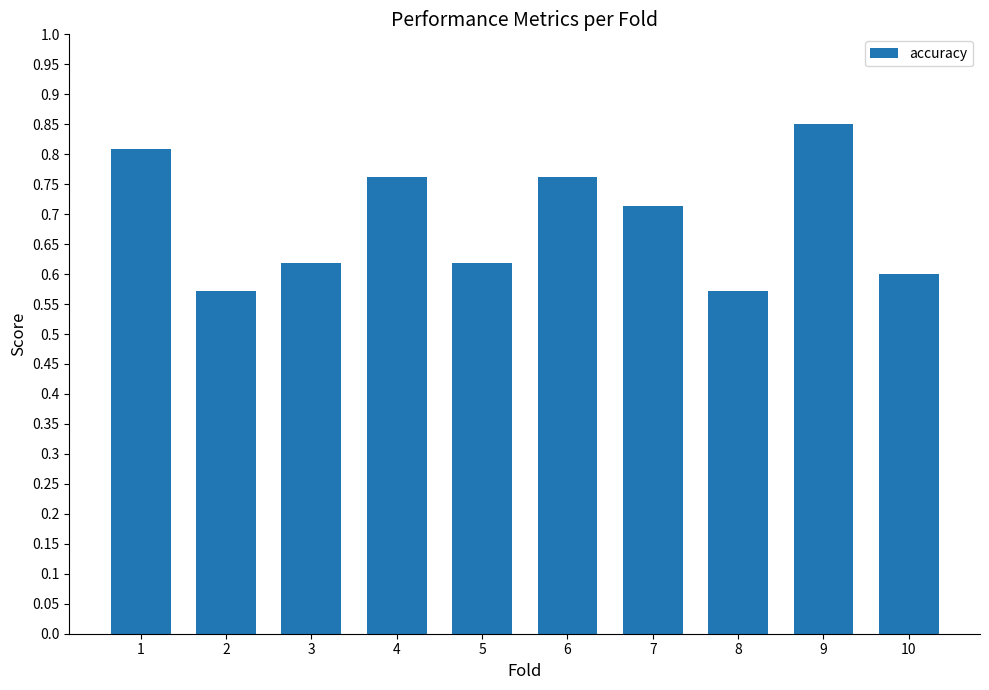

Which category has the highest value across all series?

9